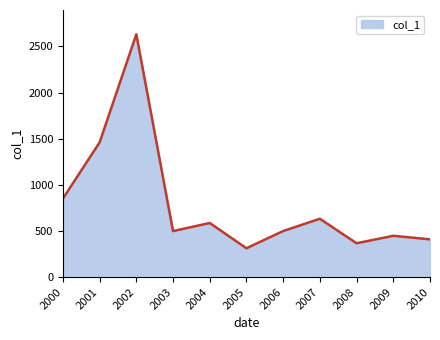

What is the change in value from 2002 to 2008?

-2263.8